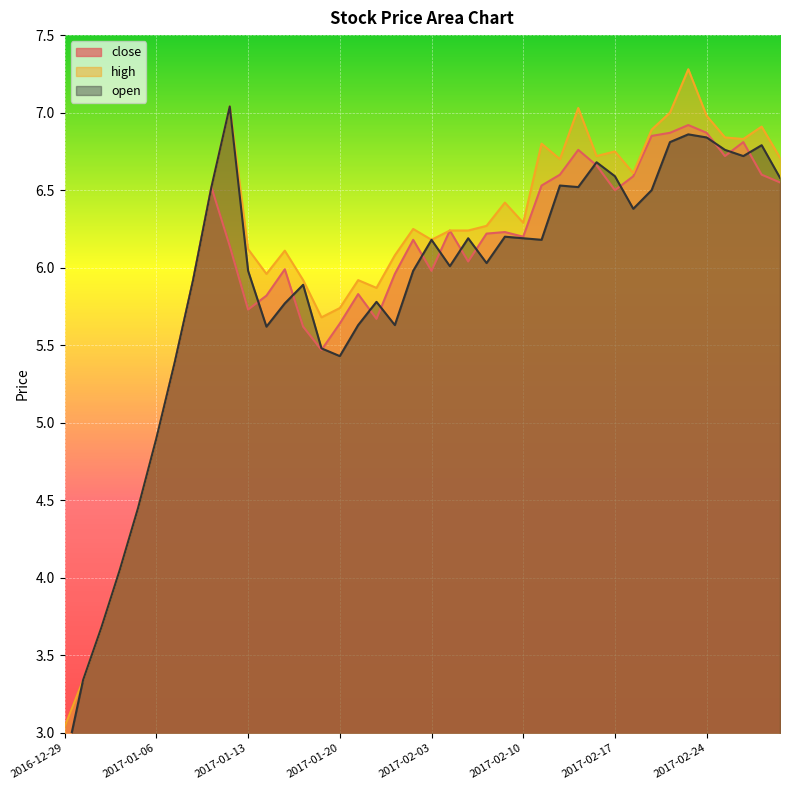

True or false: close and open intersect in this chart.

True